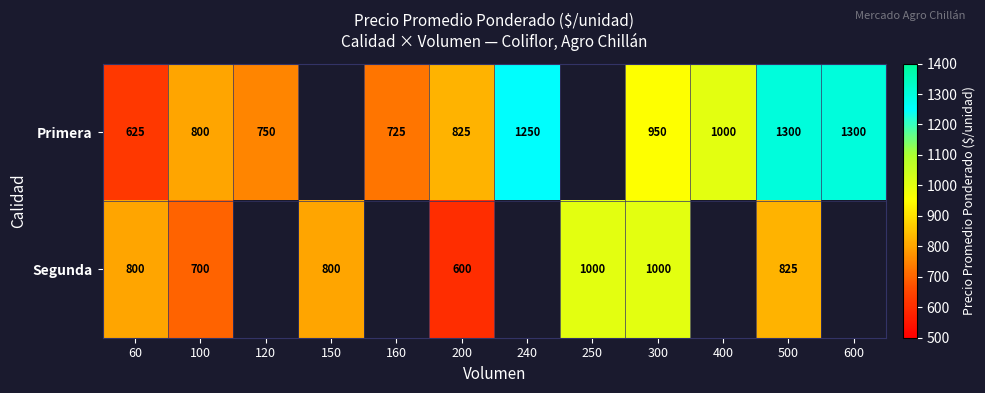

What is the total value across all series at 100?

1500